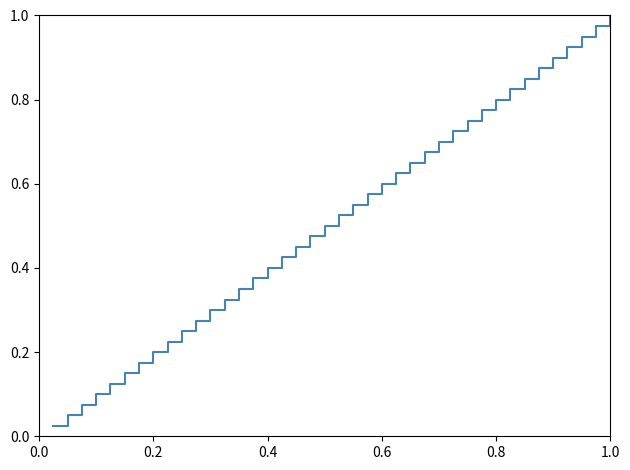

Is this an area chart (filled region under the line)?

No